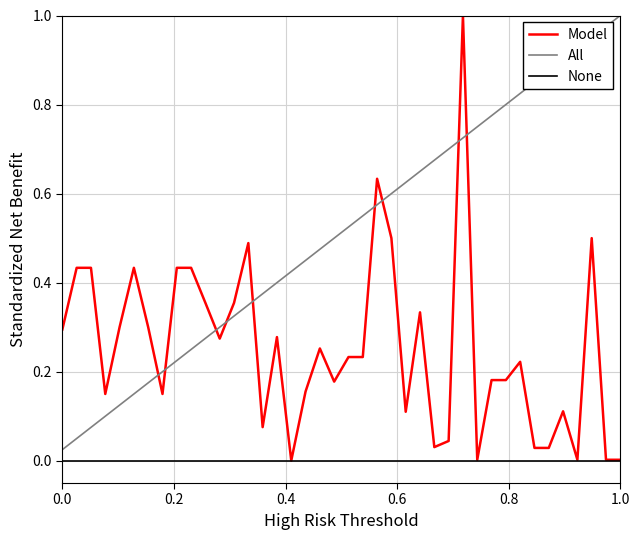

Rank the series by their average value, from highest to lowest.

All, Model, None